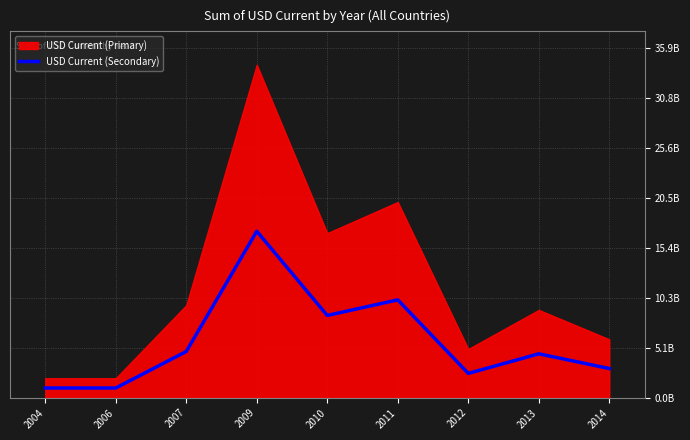

Between 2011 and 2004, which is larger?

2011